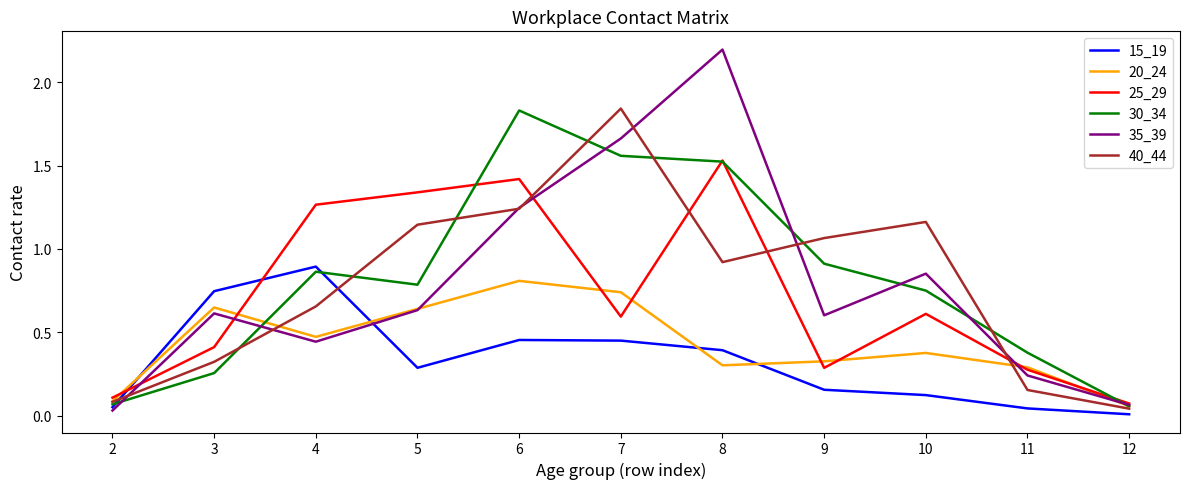

How many interior local peaks does the 35_39 series have?

3